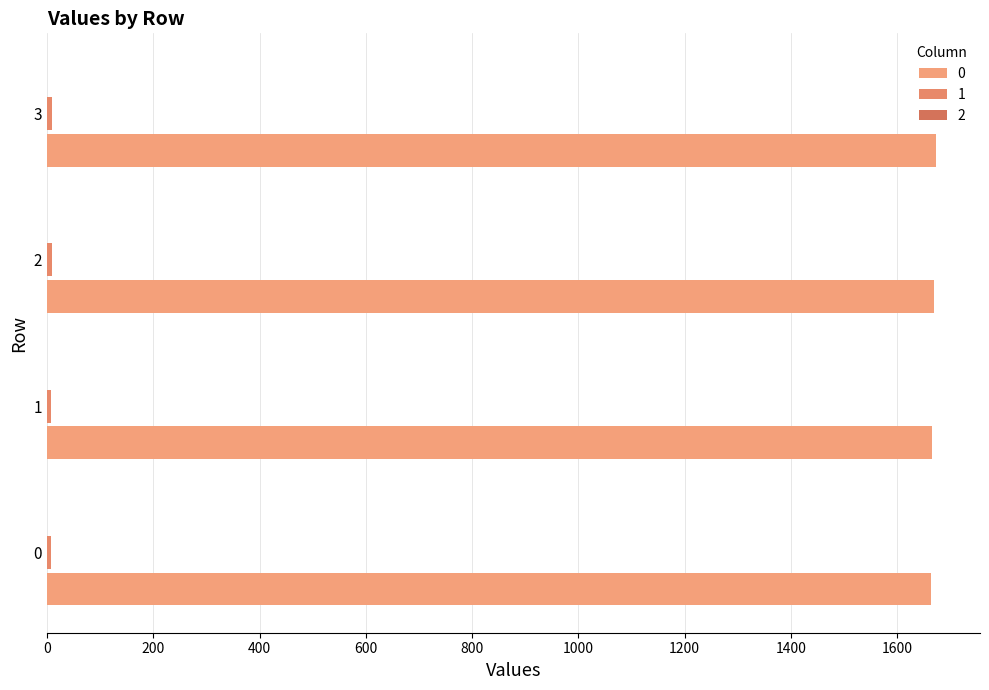

What value does the 1 series have at 3?

9.0